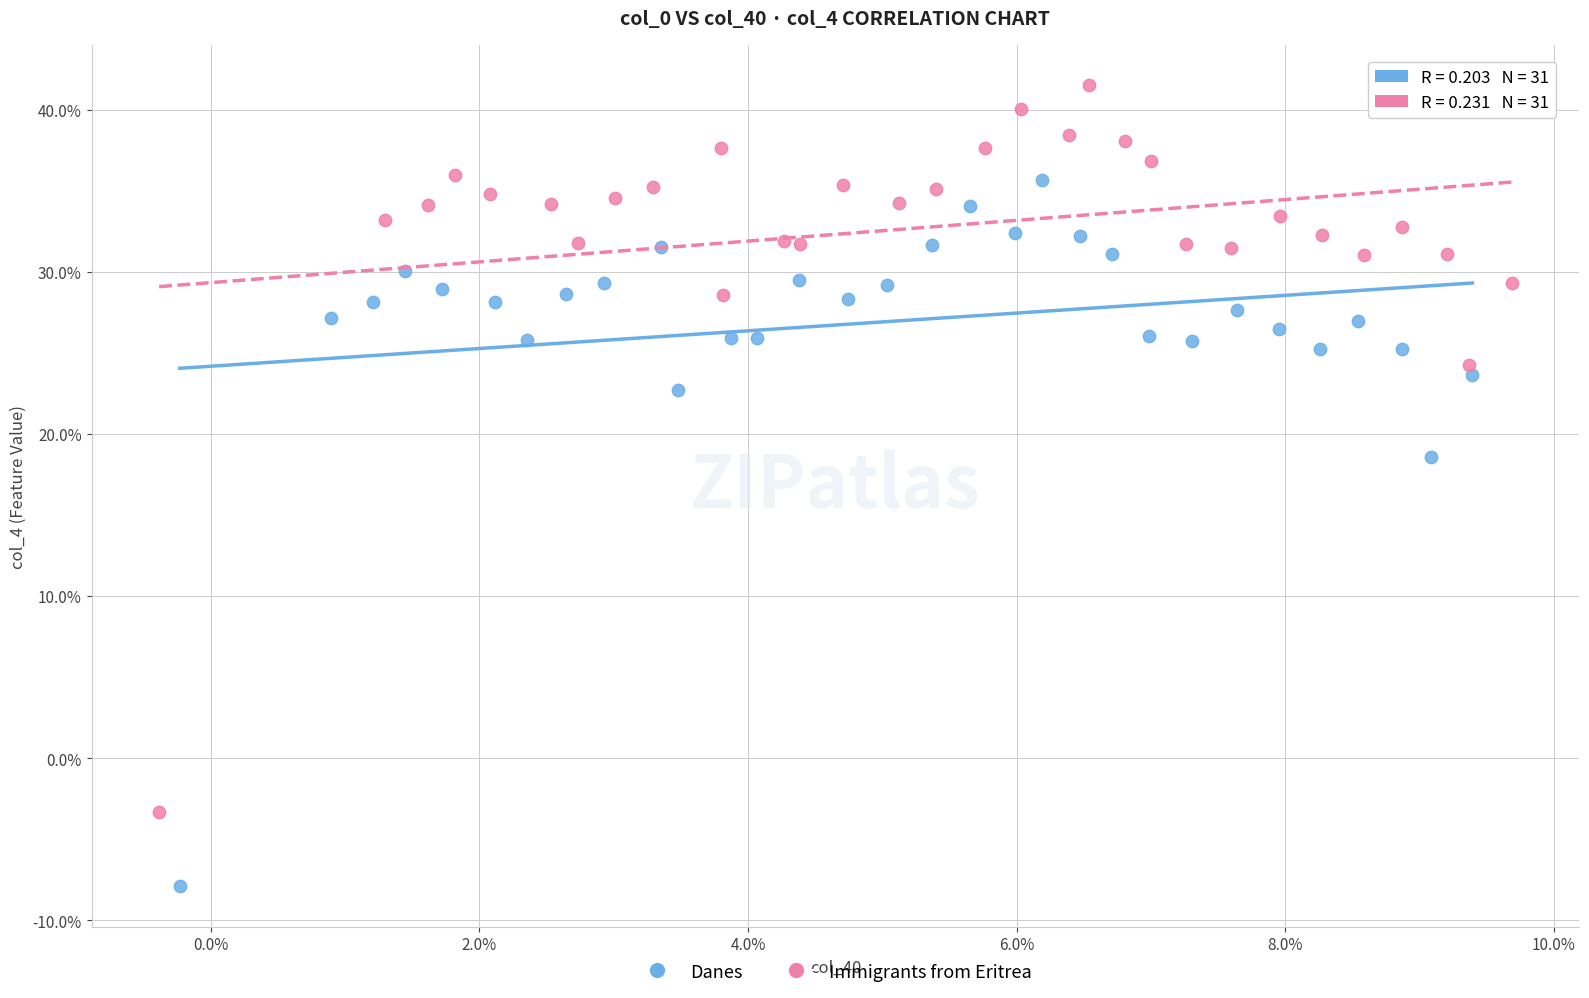

What are all the series names shown in the legend?

Danes, Immigrants from Eritrea